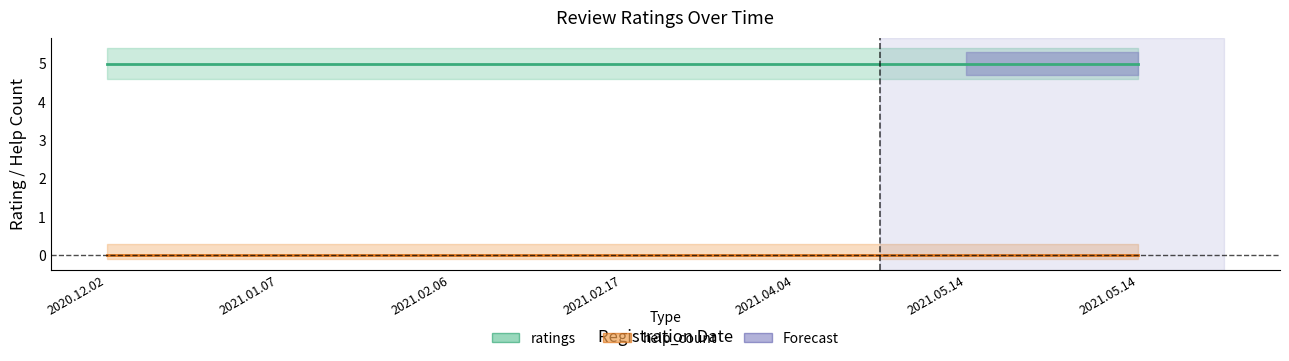

List the labels in order of help_count value, largest first.

2020.12.02, 2021.01.07, 2021.02.06, 2021.02.17, 2021.04.04, 2021.05.14, 2021.05.14